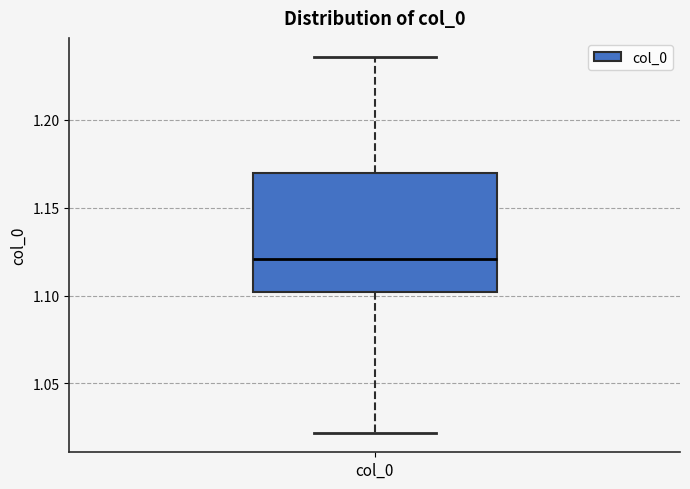

Transcribe this box plot: give where the median line is, the range the box spans, and where the two whiskers end, as read against the y-axis. The values are not printed on the chart, so give them approximately, as read against the axis.

median 1.120, box 1.100 to 1.170, whiskers 1.020 to 1.235